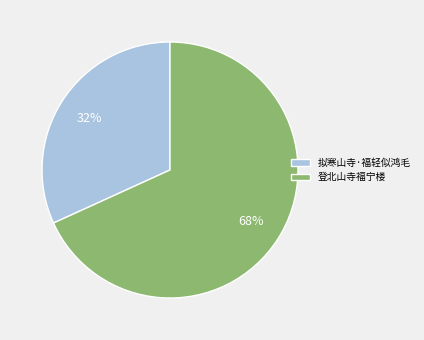

Combined, do 拟寒山寺·福轻似鸿毛 and 登北山寺福宁楼 account for over 50%?

Yes